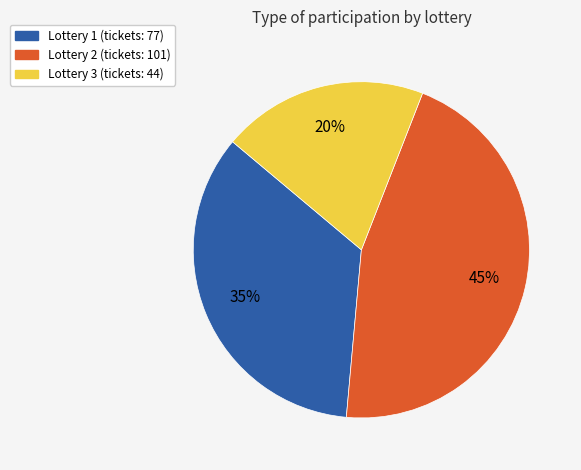

True or false: Lottery 1 accounts for 49% of the total.

False